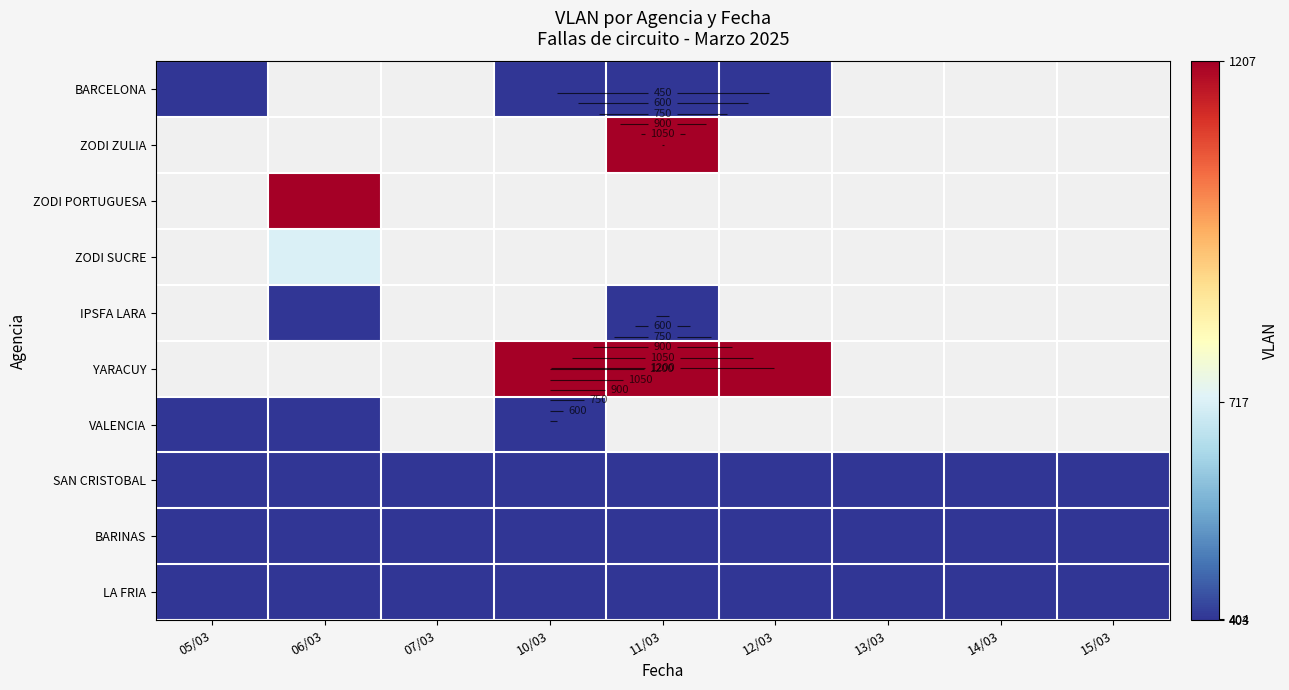

The value of ZODI PORTUGUESA at 05/03 is -727. True or false?

False